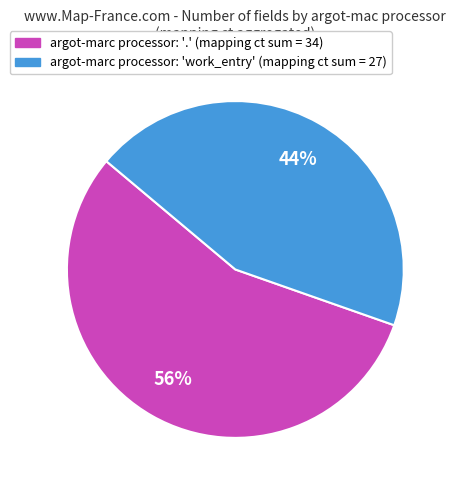

Count the number of slices in the pie.

2